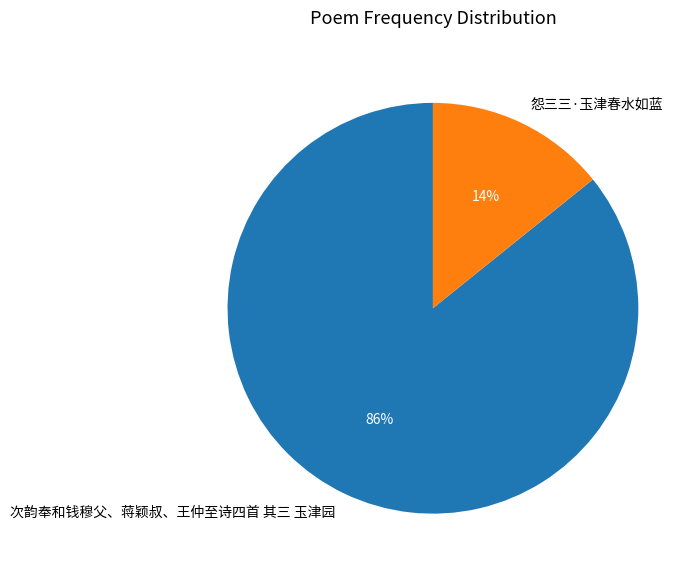

Is the sum of 怨三三·玉津春水如蓝 and 次韵奉和钱穆父、蒋颖叔、王仲至诗四首 其三 玉津园 greater than half?

Yes